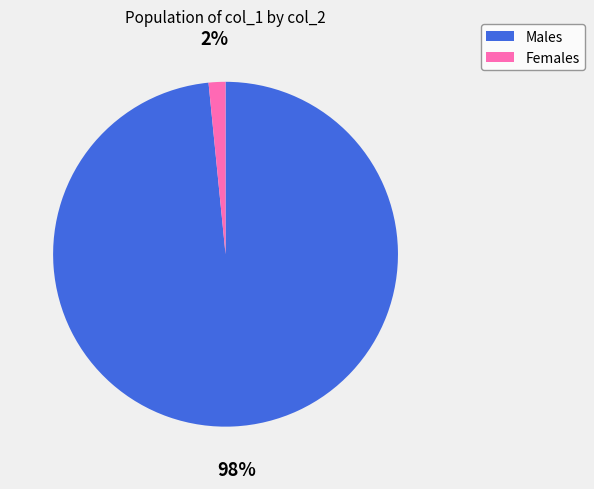

Do Males and Females together represent more than half of the pie?

Yes